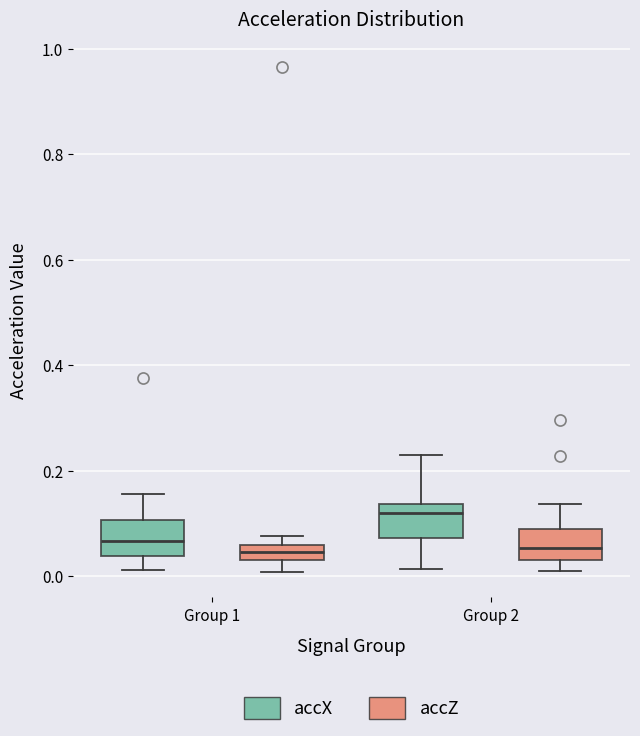

Where does the lower whisker of the box for Group 1 (accX) end on the y-axis? The values are not printed on the chart, so give them approximately, as read against the axis.

0.02